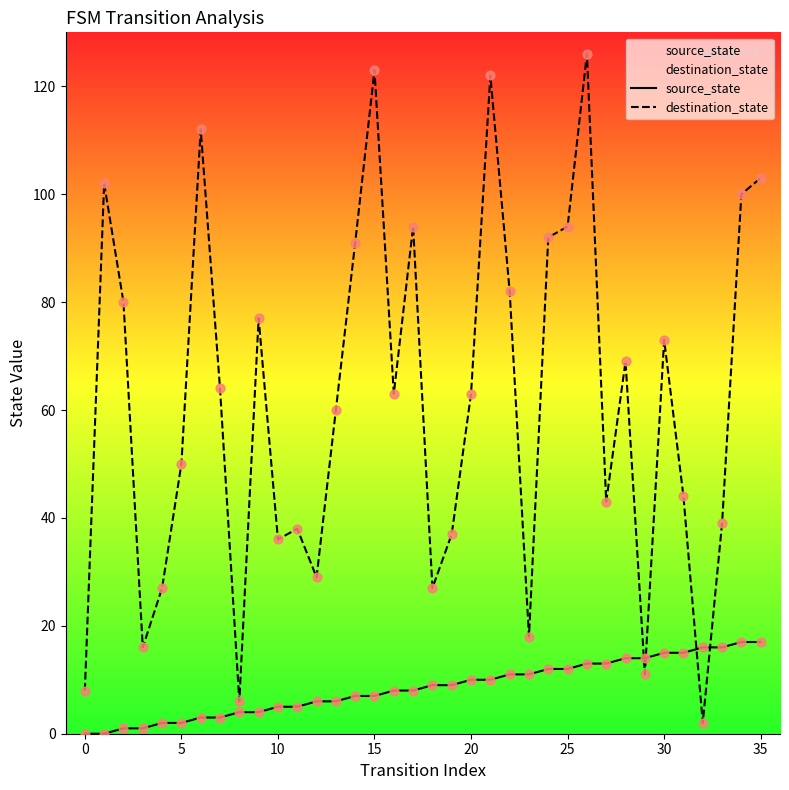

What are all the series names shown in the legend?

source_state, destination_state